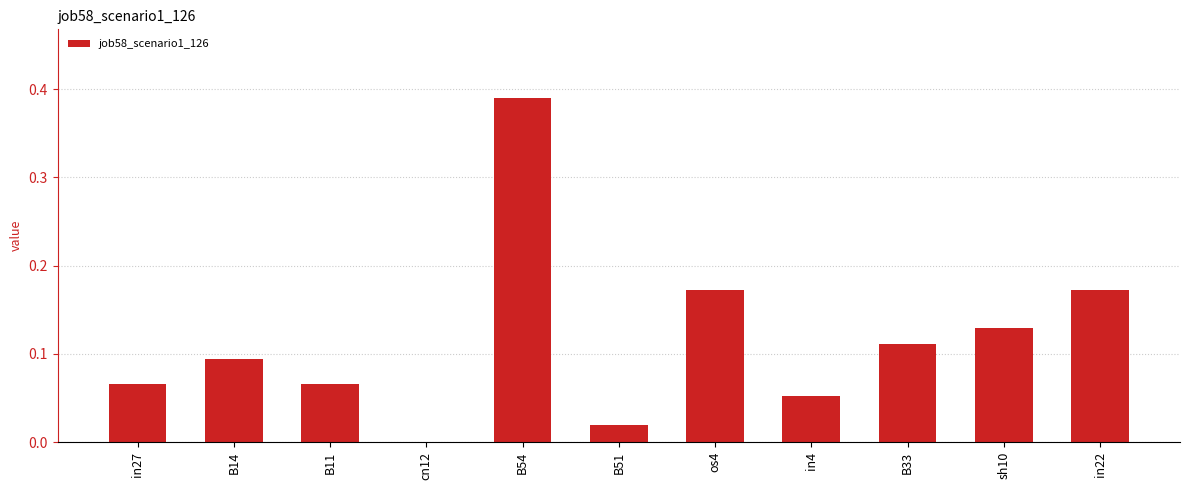

What is the sum of all values?

1.3